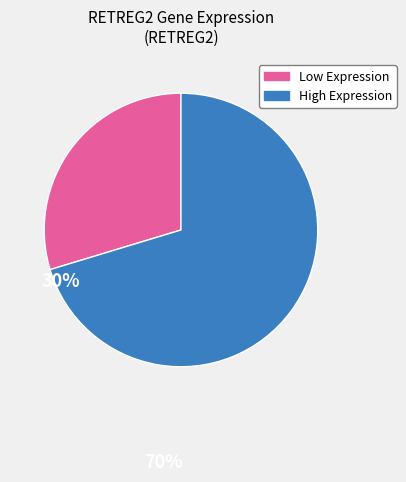

Count the number of slices in the pie.

2